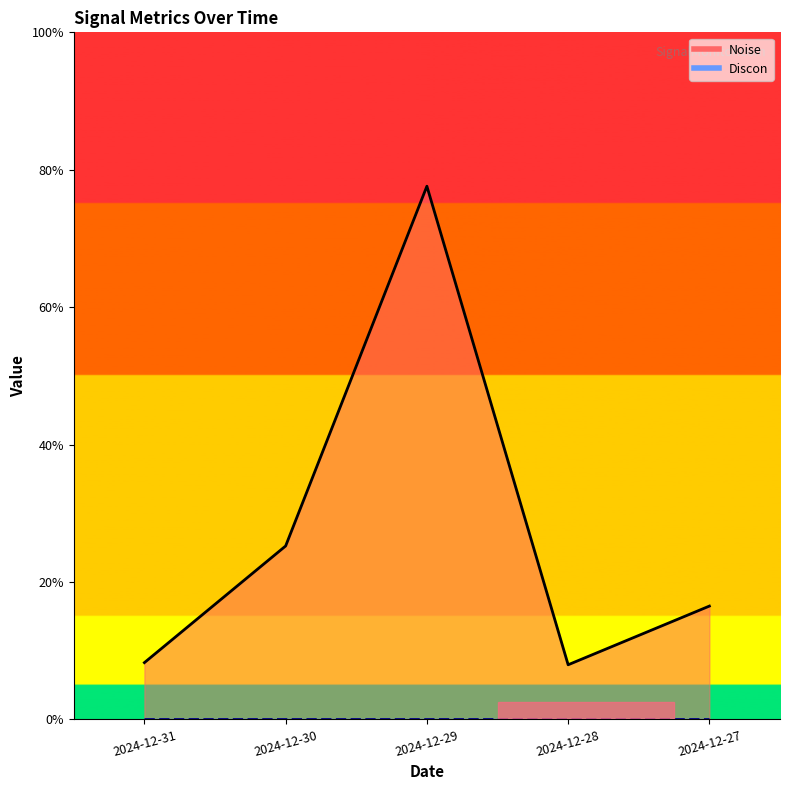

At which label is the value closest to 8?

2024-12-30